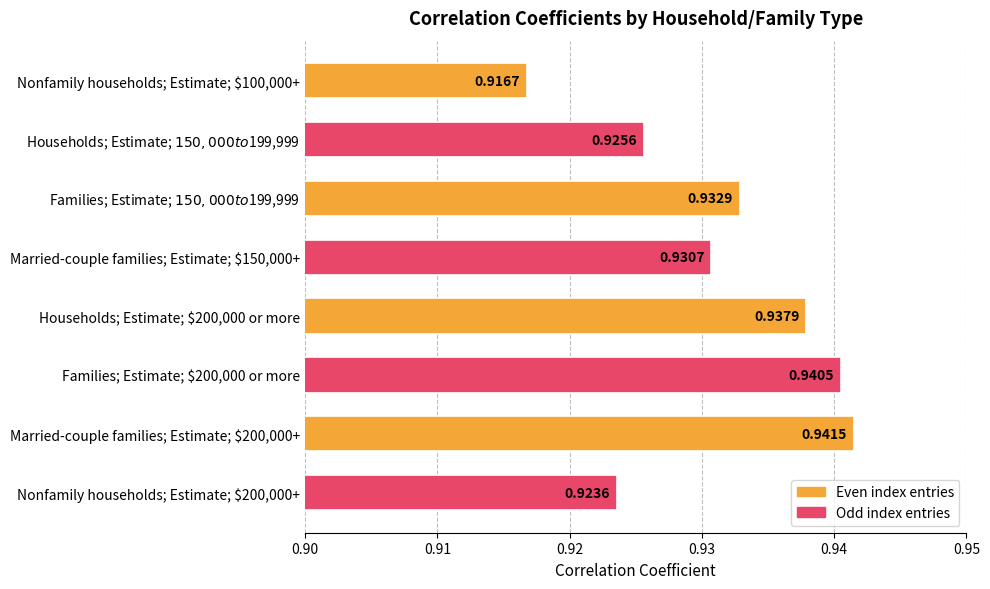

What is the sum of all values?

7.4